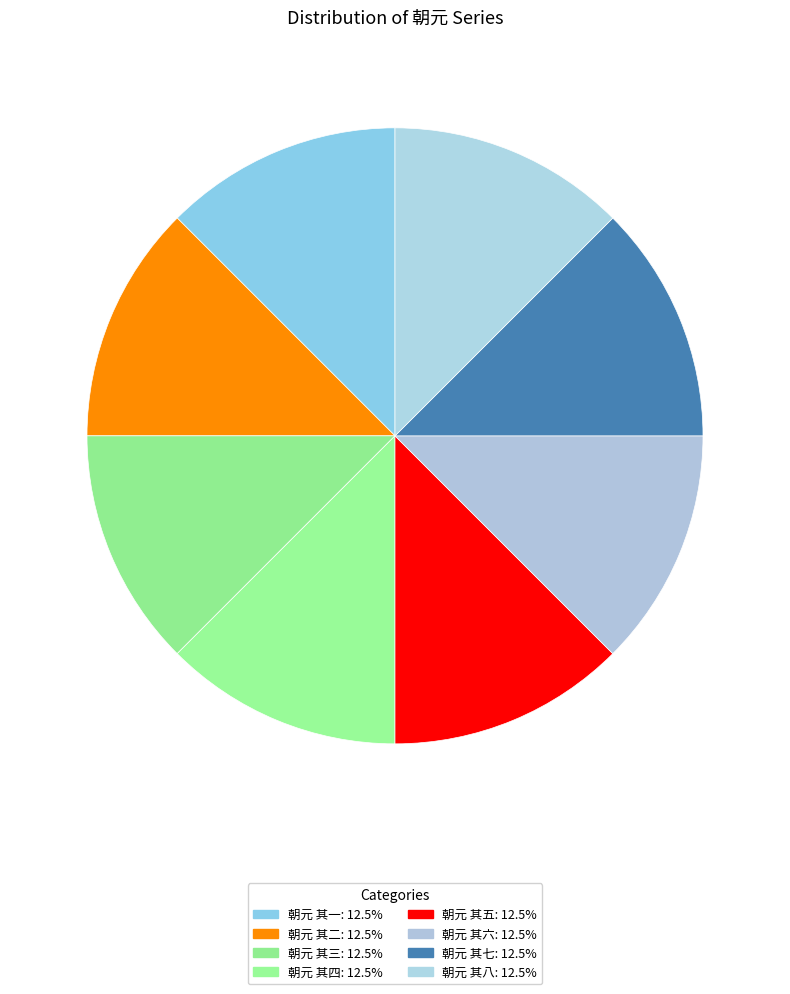

How many segments does this pie chart have?

8